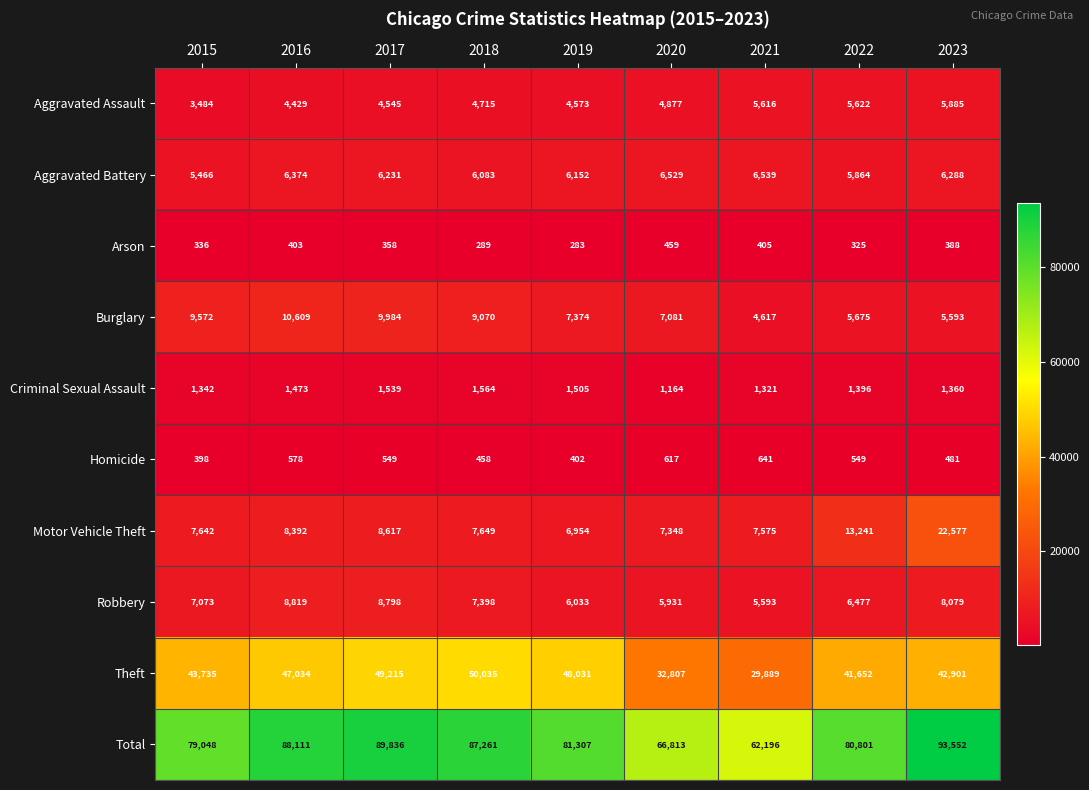

The value of Burglary at 2016 is 17167. True or false?

False